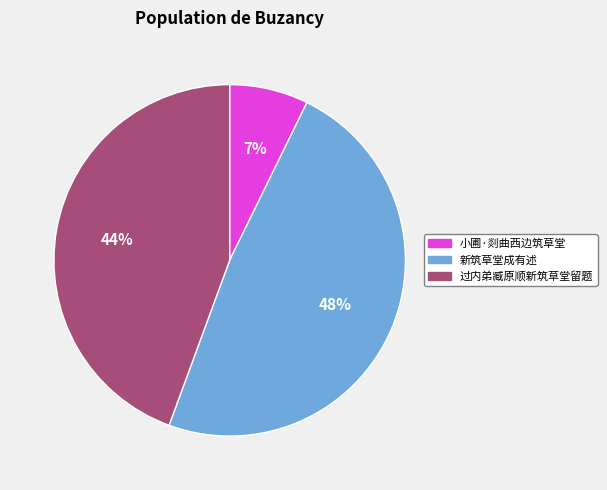

Approximately how many times larger is the value at 新筑草堂成有述 compared to 过内弟臧原顺新筑草堂留题?

1.1